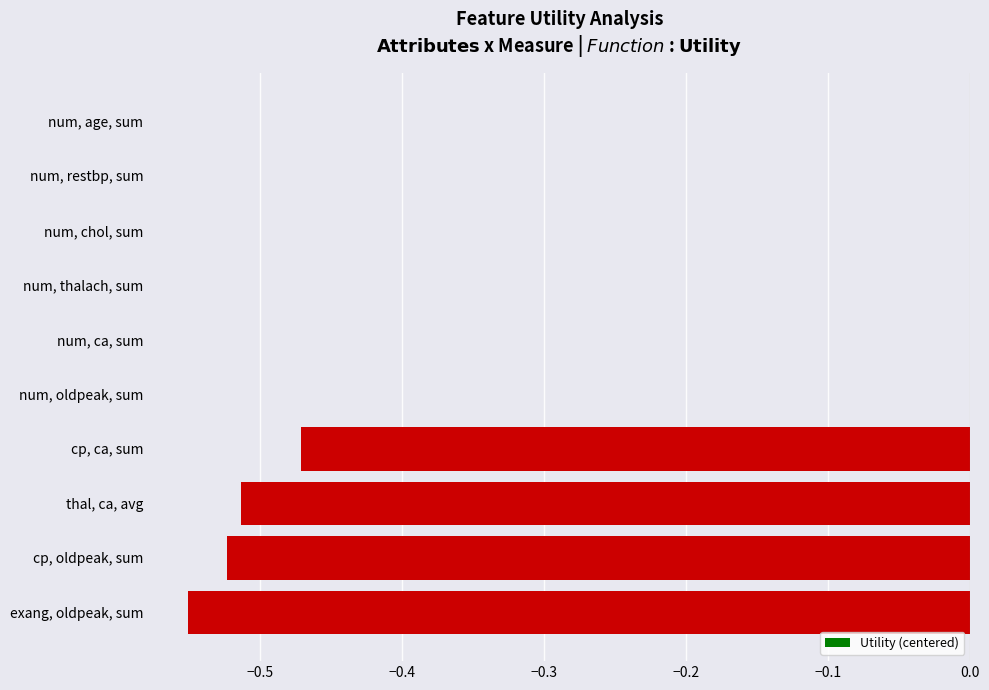

True or false: the data shows -0.9 at thal, ca, avg.

False